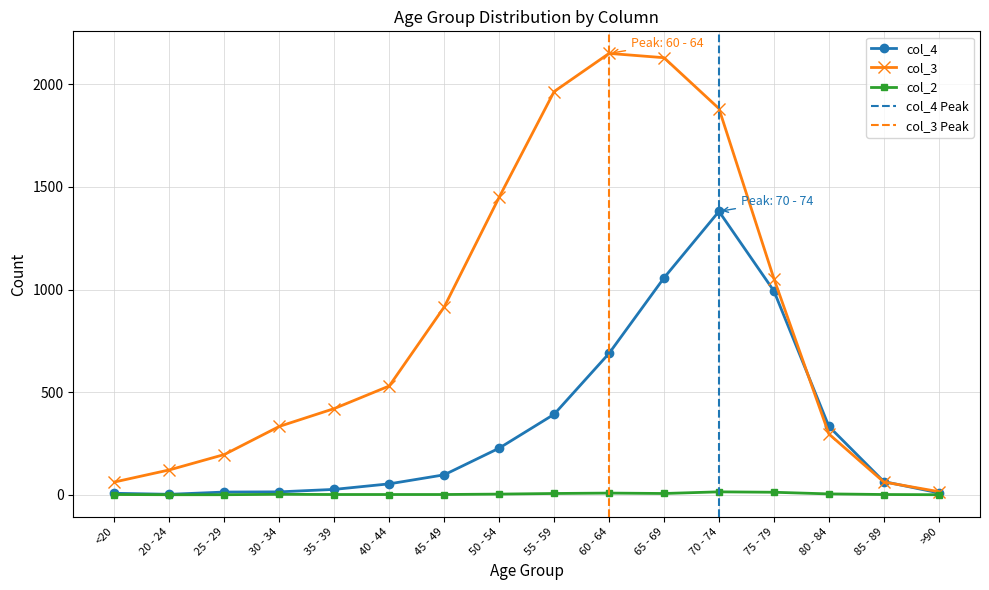

How many interior local peaks does the col_4 series have?

1